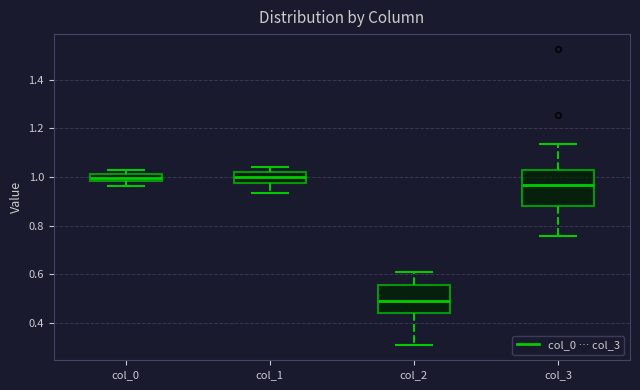

Which box's median line is the lowest?

col_2